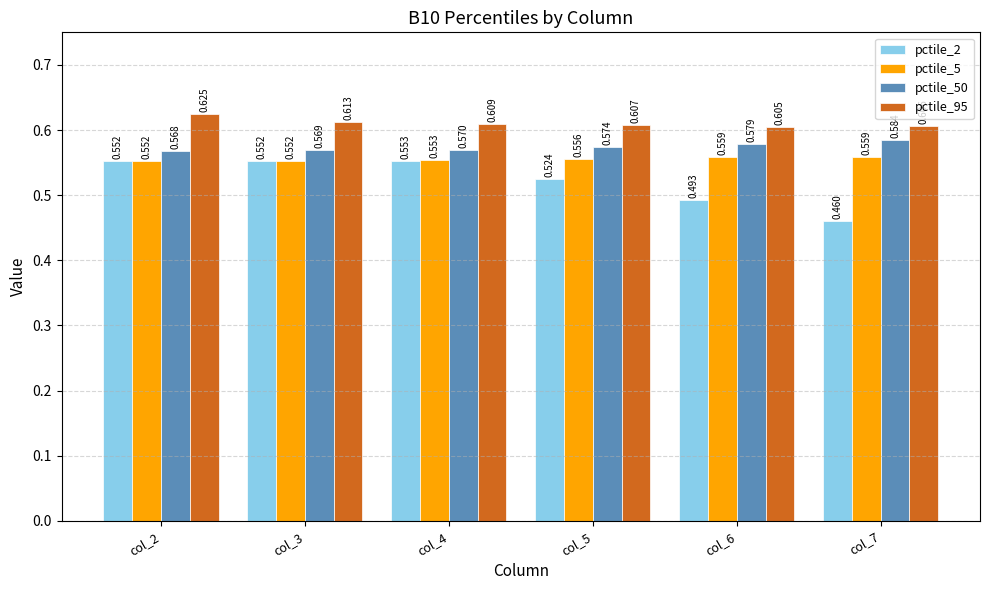

Is the value of pctile_95 at col_4 greater than the value of pctile_50 at col_3?

Yes